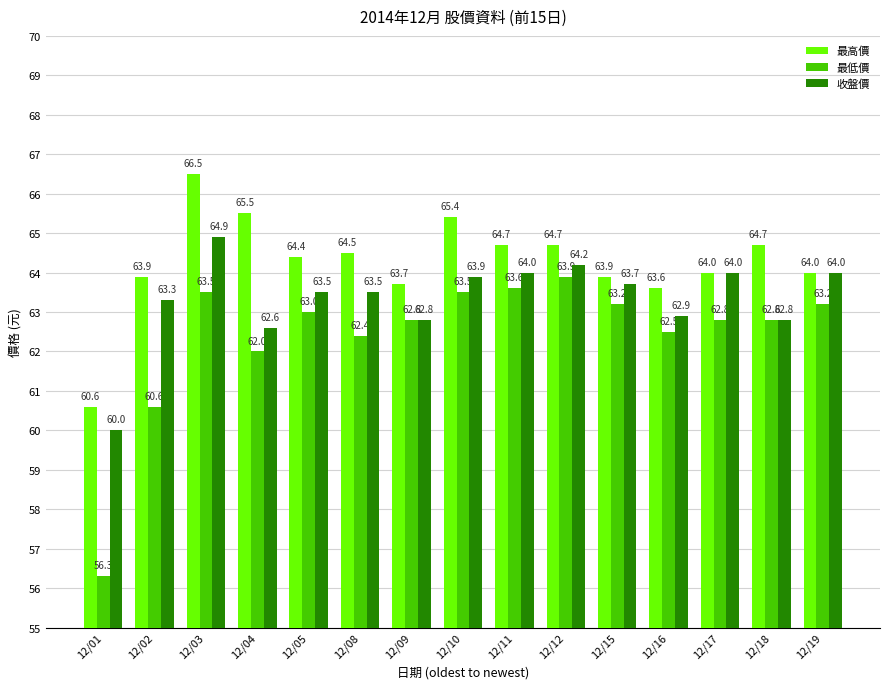

How many bars are there in total?

45